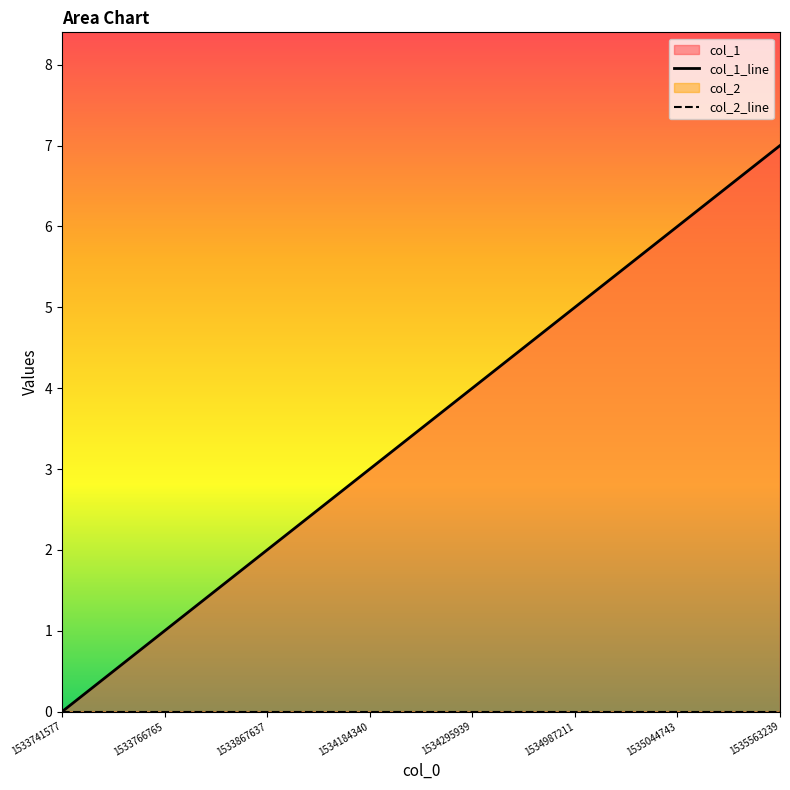

Does the chart display data point markers on the line(s)?

No